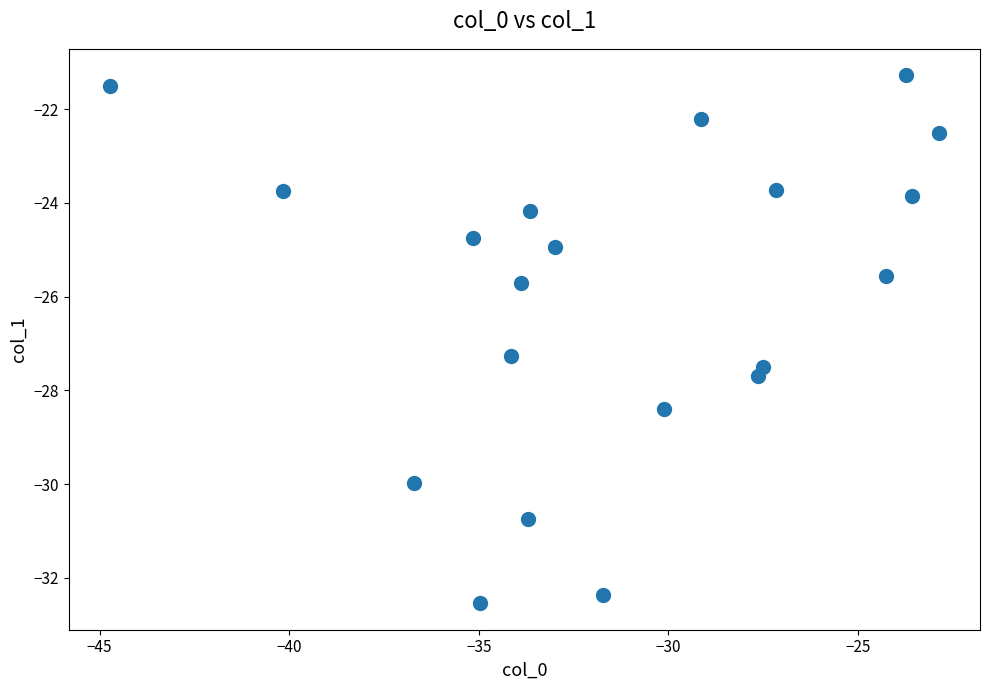

What is the range of Y values (max minus min)?

11.3